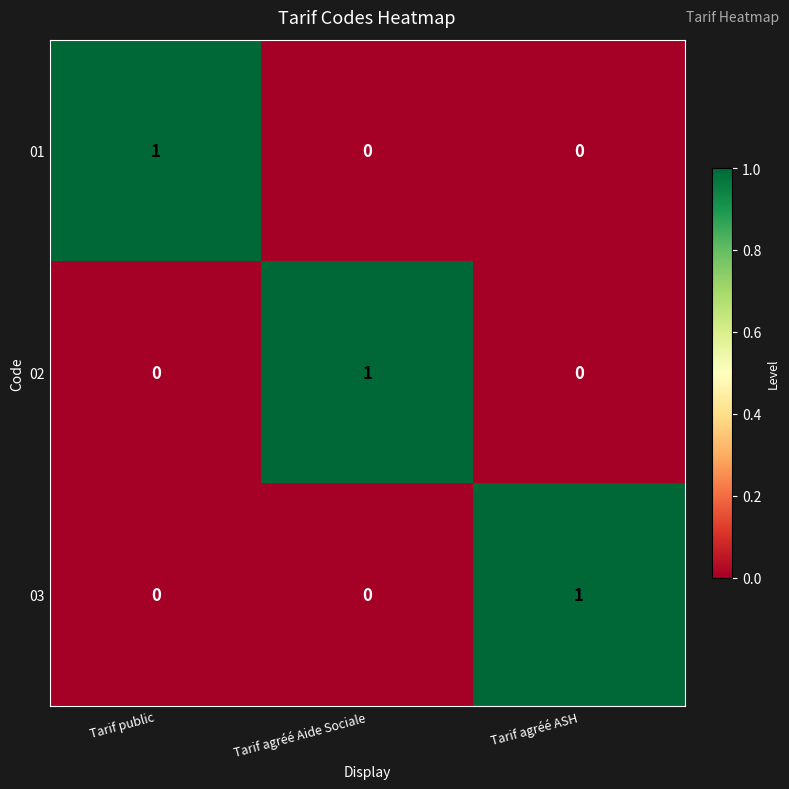

The 03 series shows 0 at Tarif agréé Aide Sociale. True or false?

True